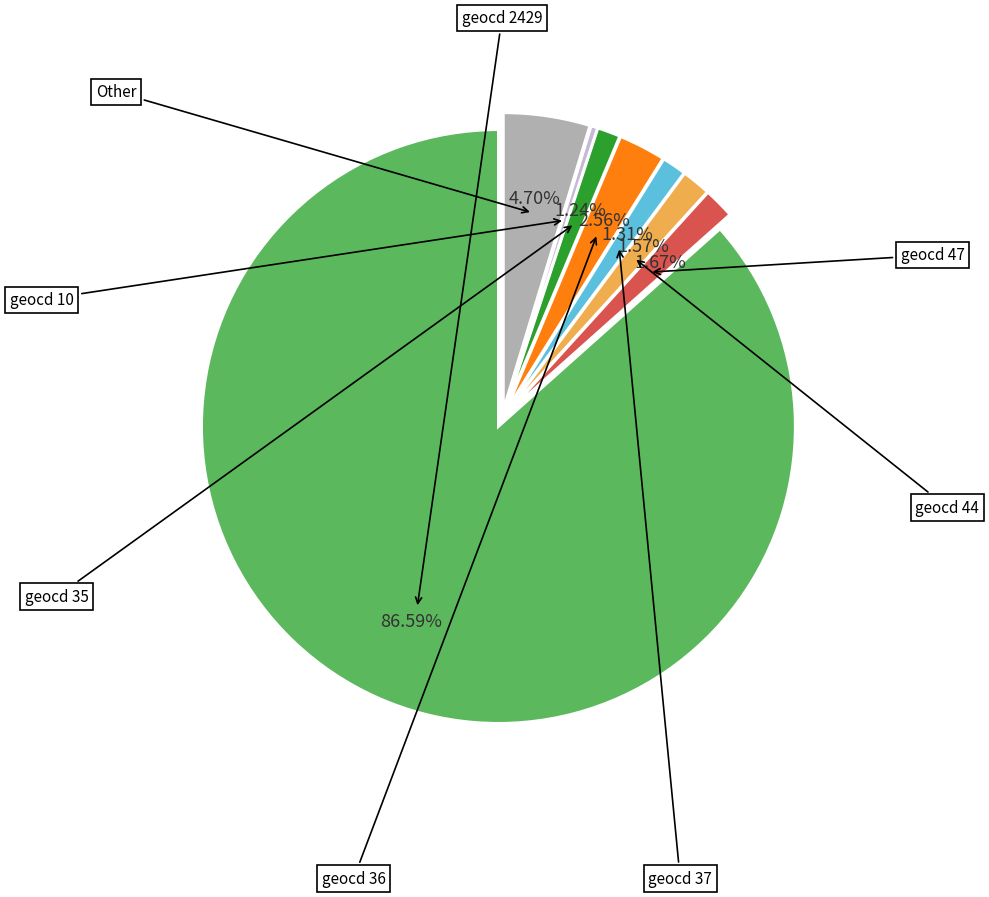

How many segments does this pie chart have?

8